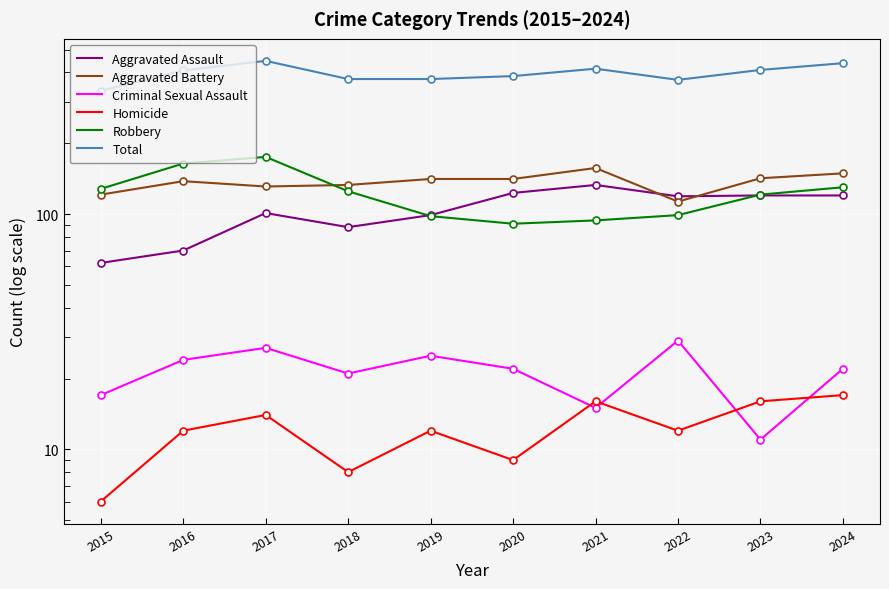

Between which two adjacent categories do Aggravated Assault and Robbery first intersect?

2018 and 2019